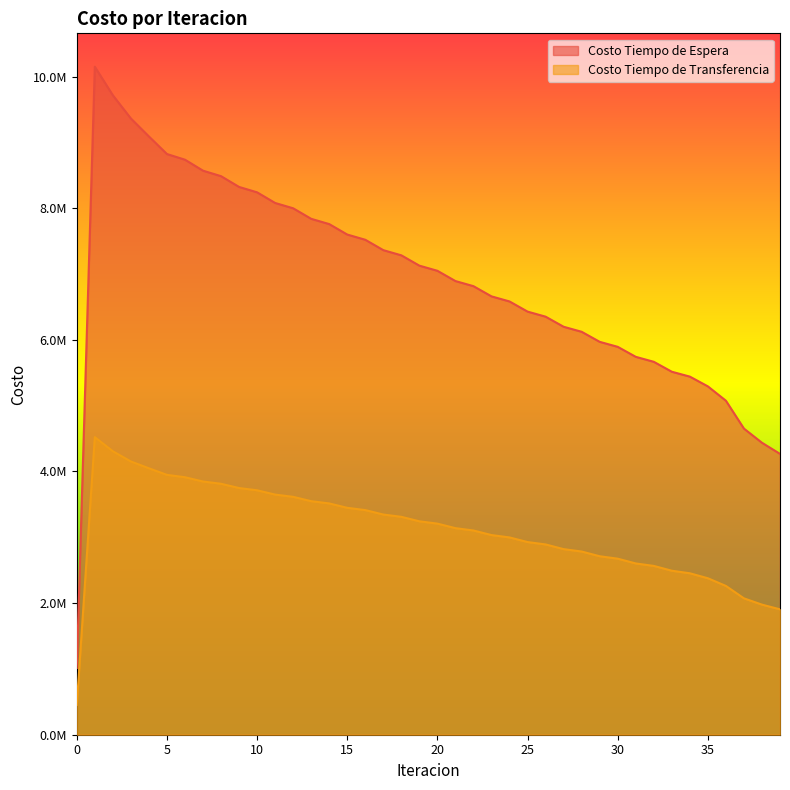

Between 24 and 20, which is larger?

20